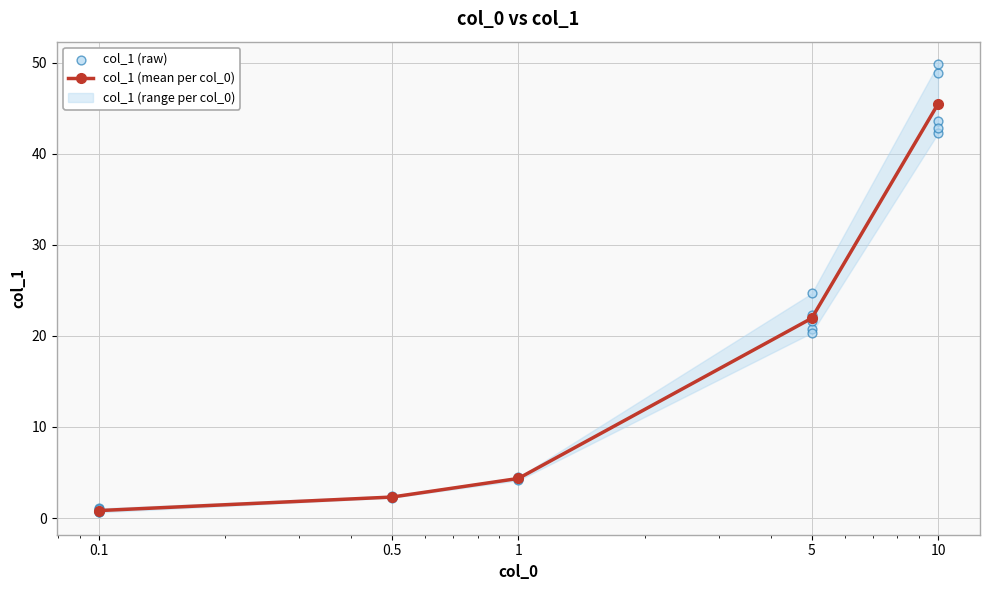

What is the value of the col_1 (mean per col_0) point at the 5th from the left?

45.5